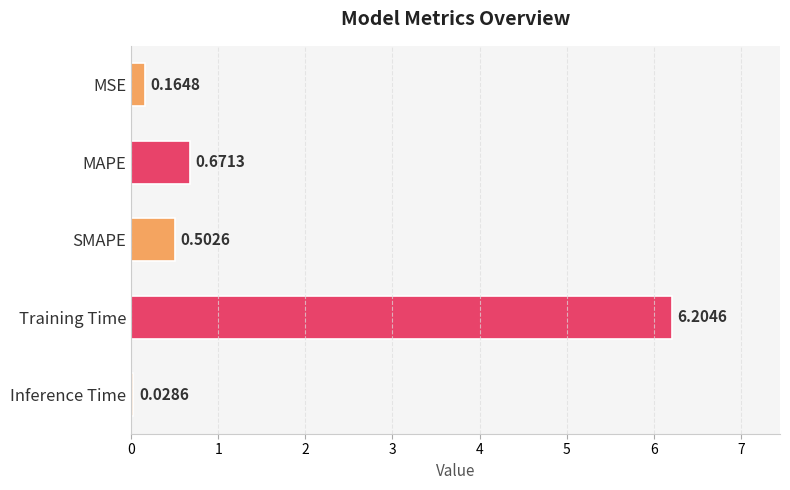

Between SMAPE and MAPE, which is larger?

MAPE